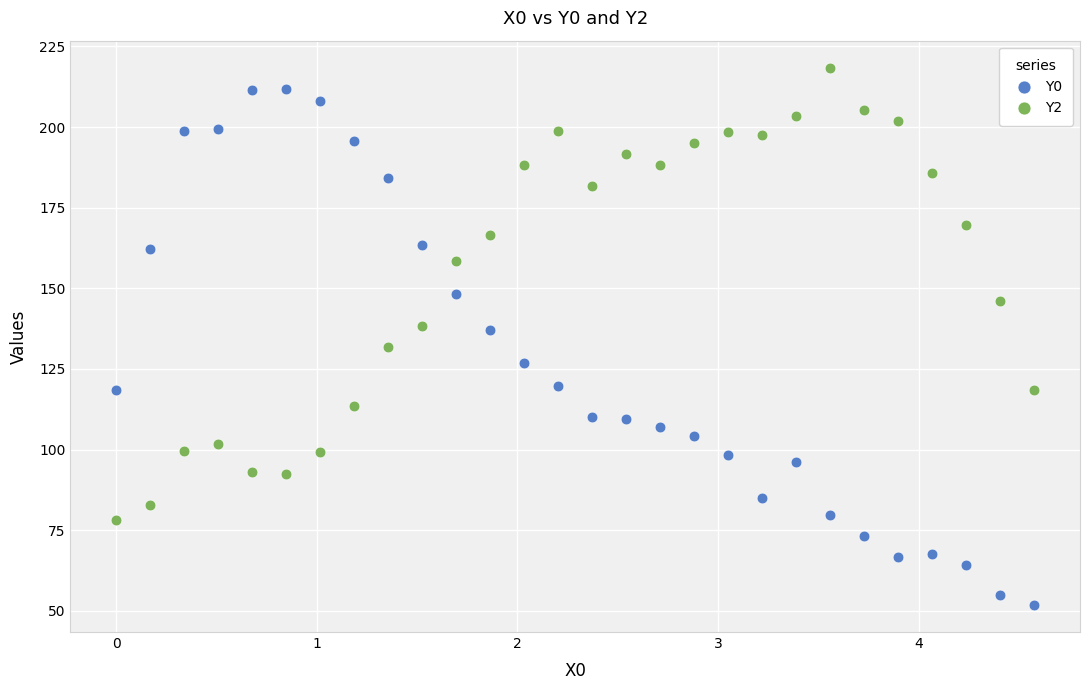

Across all data points, what is the range of X values (max minus min)?

4.6